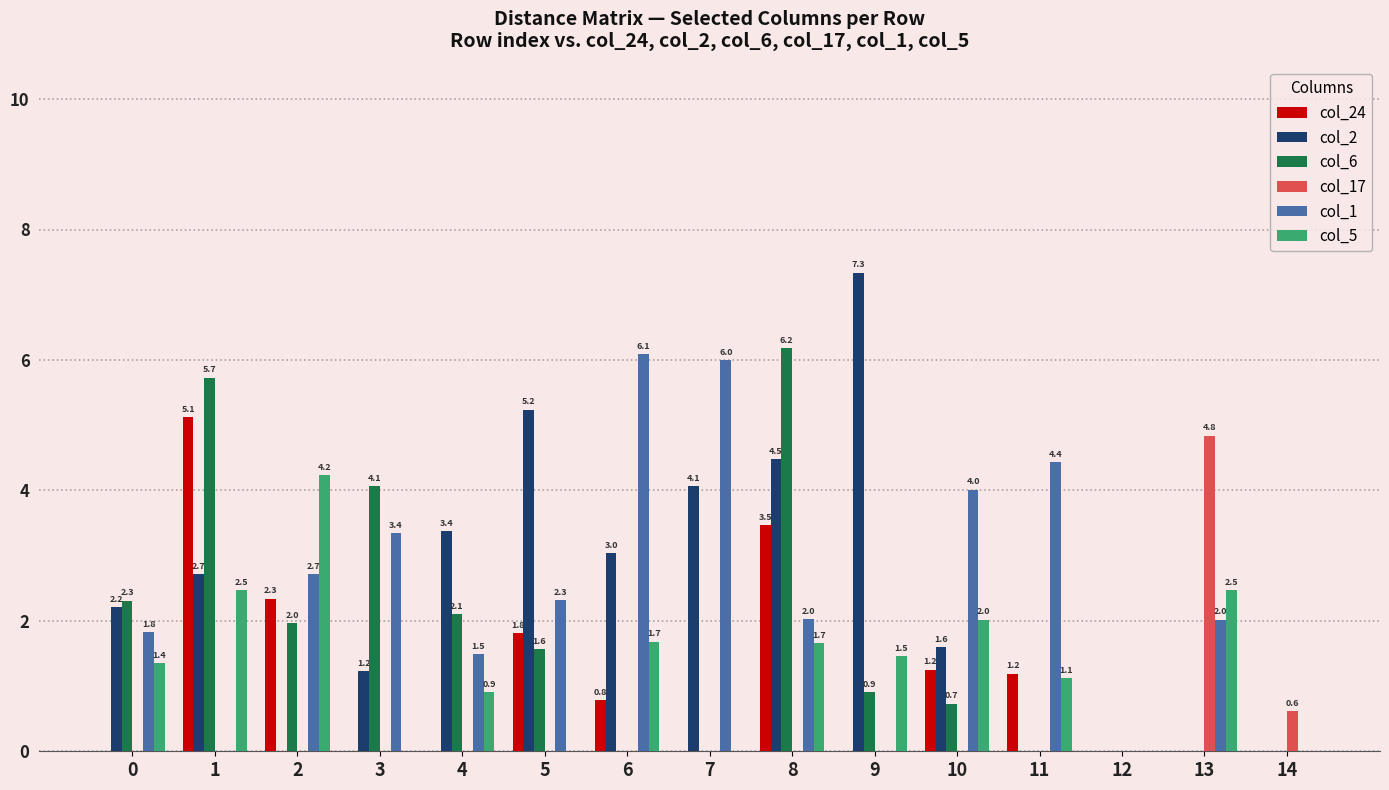

What is the maximum value shown in the chart?

7.3